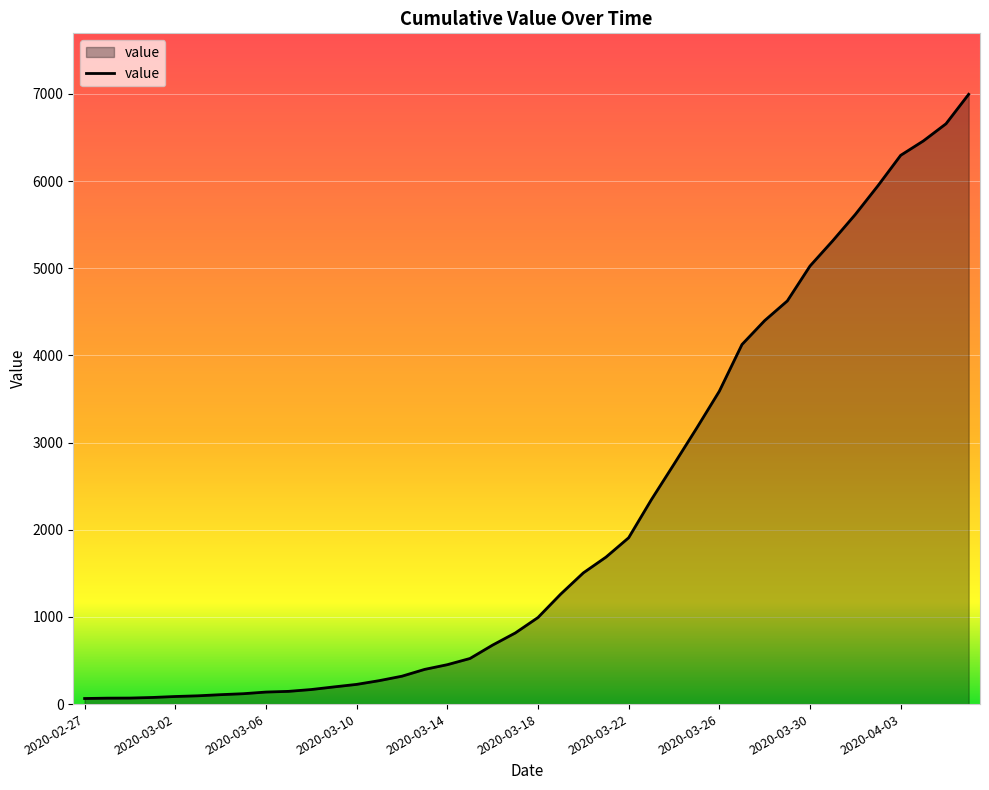

What is the difference between the maximum and minimum values?

6931